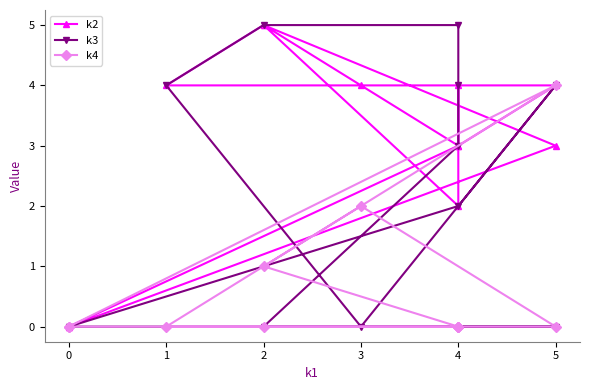

How many series are shown in this chart?

3